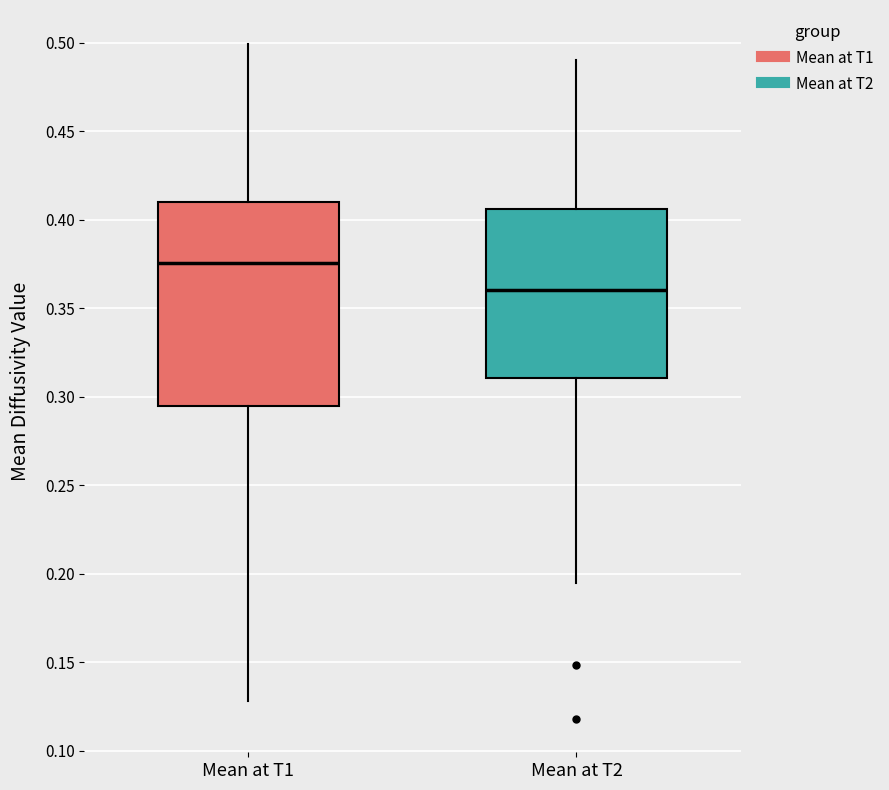

Reading left to right, transcribe this box plot: for each box, give where its median line is, the range the box spans, and where its two whiskers end, as read against the y-axis. The values are not printed on the chart, so give them approximately, as read against the axis.

Mean at T1: median 0.375, box 0.295 to 0.410, whiskers 0.130 to 0.500
Mean at T2: median 0.360, box 0.310 to 0.405, whiskers 0.195 to 0.490